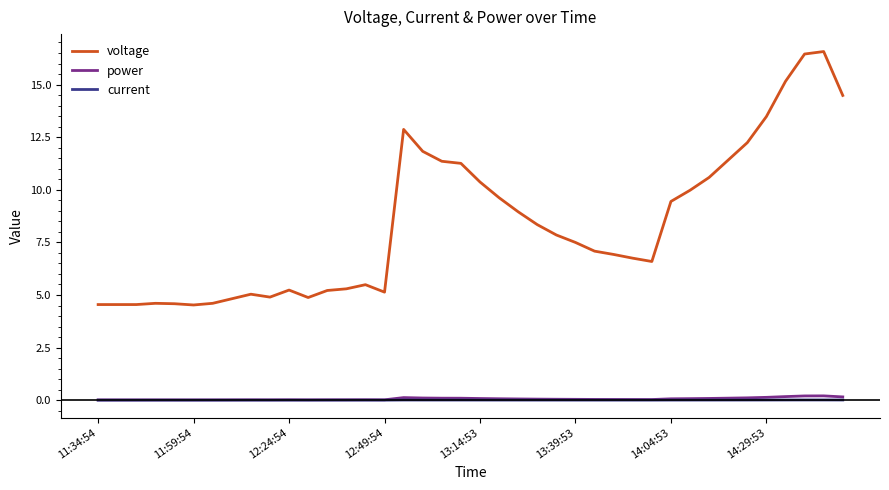

At how many categories does at least one series exceed 14?

4